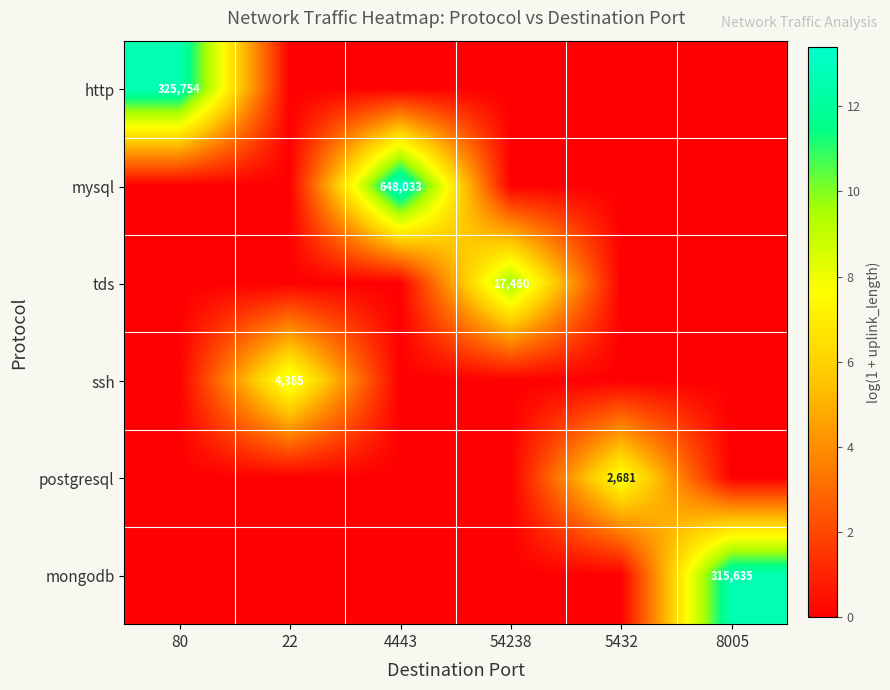

The value of http at 80 is 325754. True or false?

True